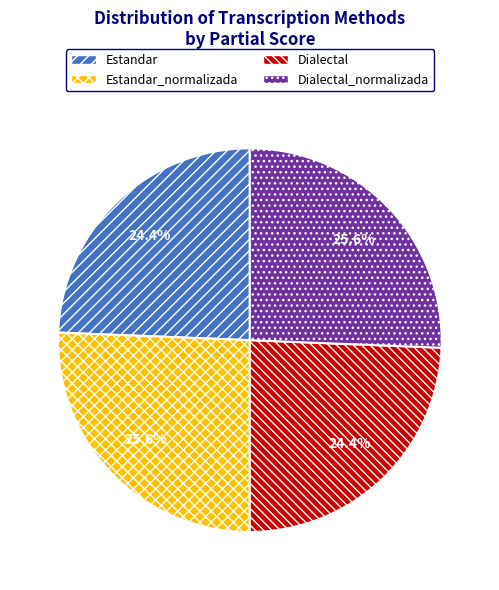

Is there a majority slice in this chart?

No